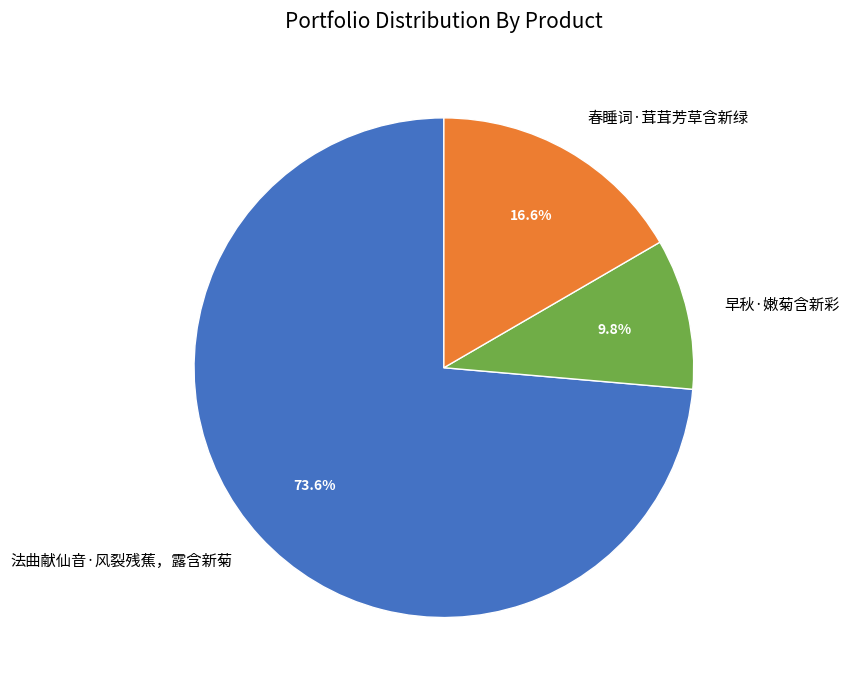

How many slices are in this pie chart?

3